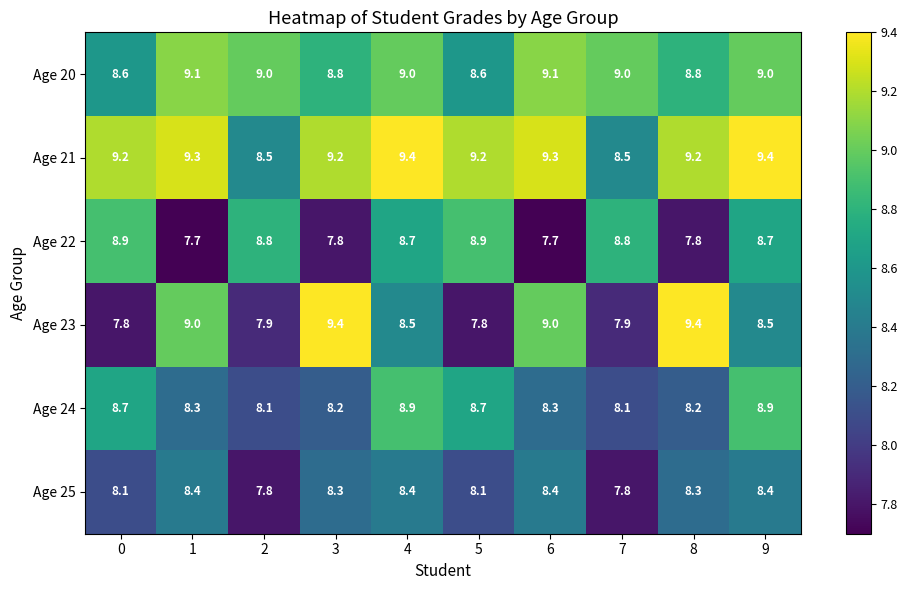

Which series has the largest range (max minus min)?

Age 23